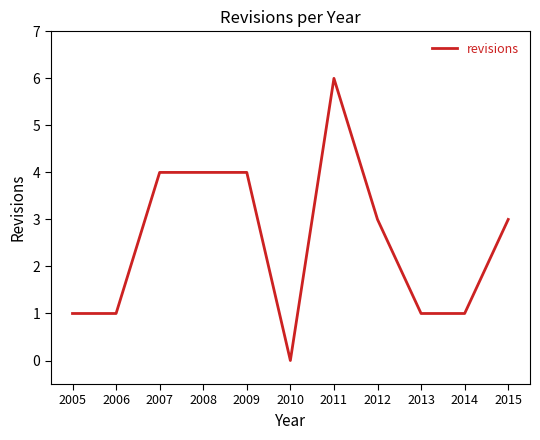

What is the change in value from 2009 to 2010?

-4